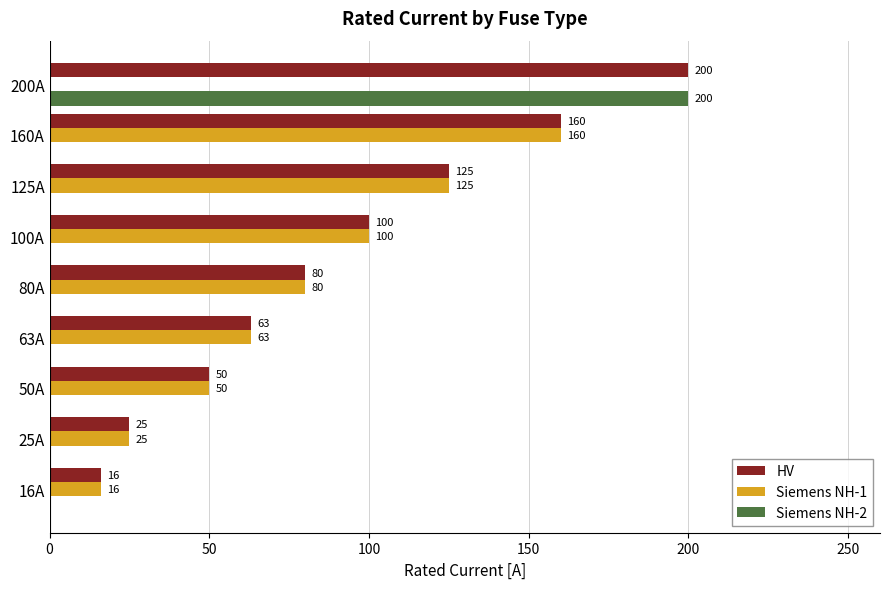

At which label is Siemens NH-1 closest to 80?

80A